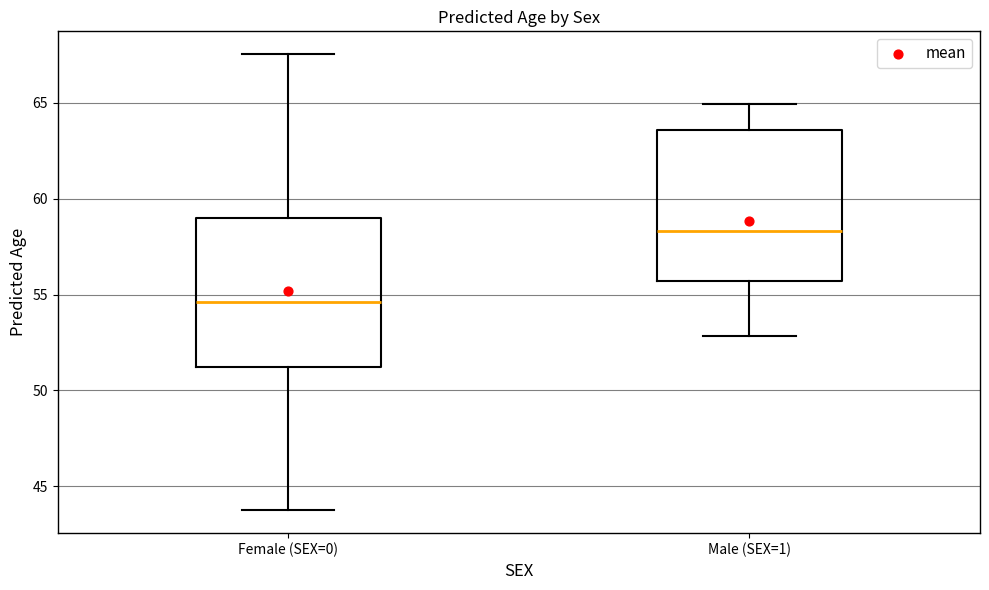

Where is the upper edge of the box for Male (SEX=1) on the y-axis? The values are not printed on the chart, so give them approximately, as read against the axis.

63.5